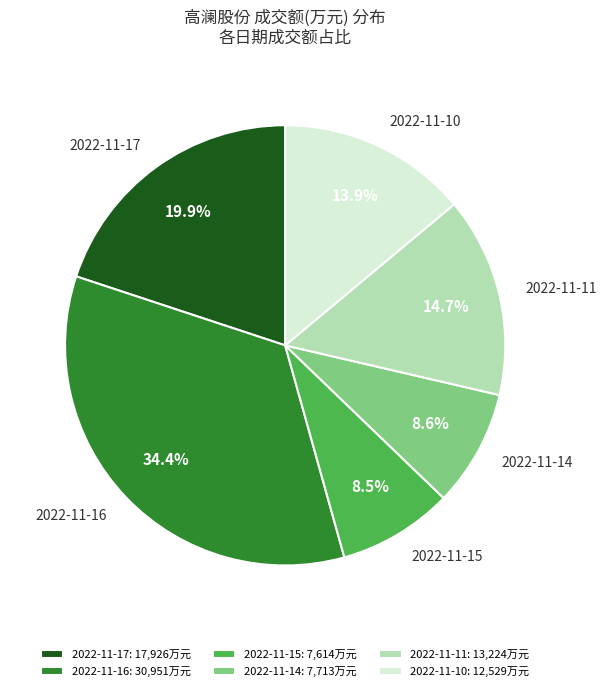

To the nearest percent, what is the difference between the 2022-11-17 and 2022-11-15 slice percentages?

11%